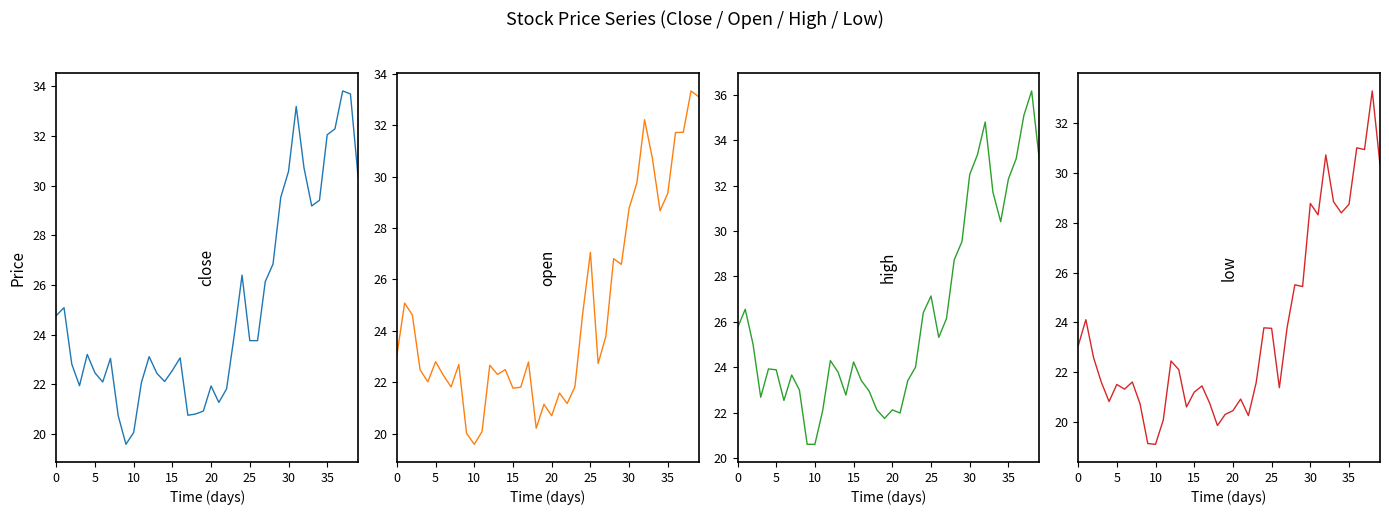

After their last crossing, which series has the higher values: close or open?

open